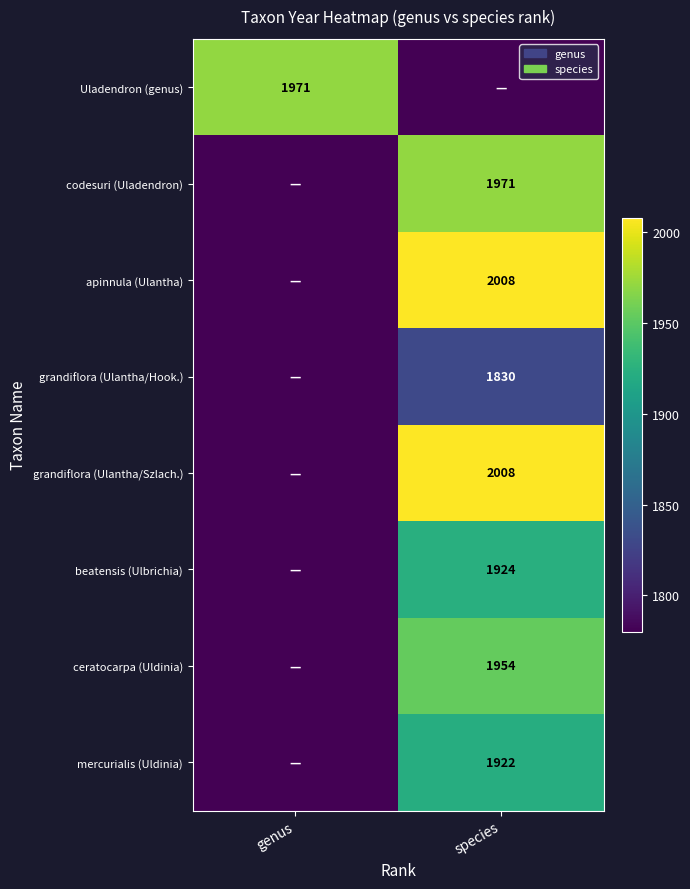

At which category is the sum across all series the highest?

species